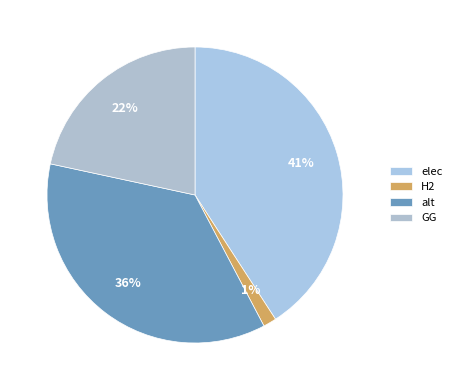

Is there a majority slice in this chart?

No